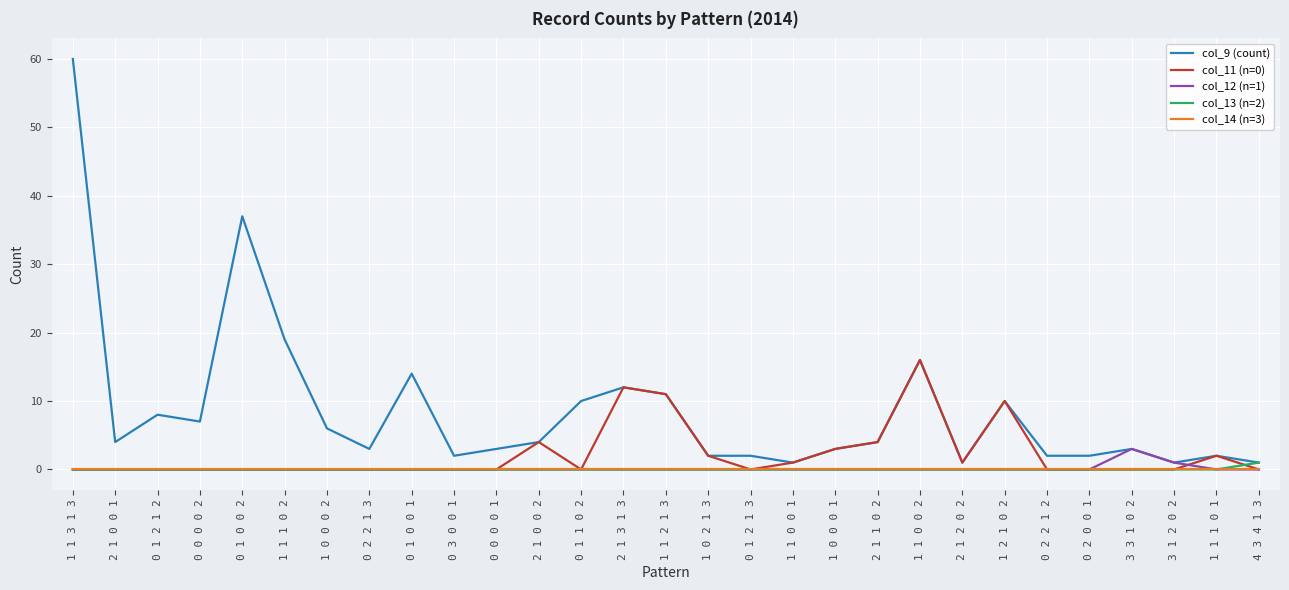

What are all the series names shown in the legend?

col_9 (count), col_11 (n=0), col_12 (n=1), col_13 (n=2), col_14 (n=3)